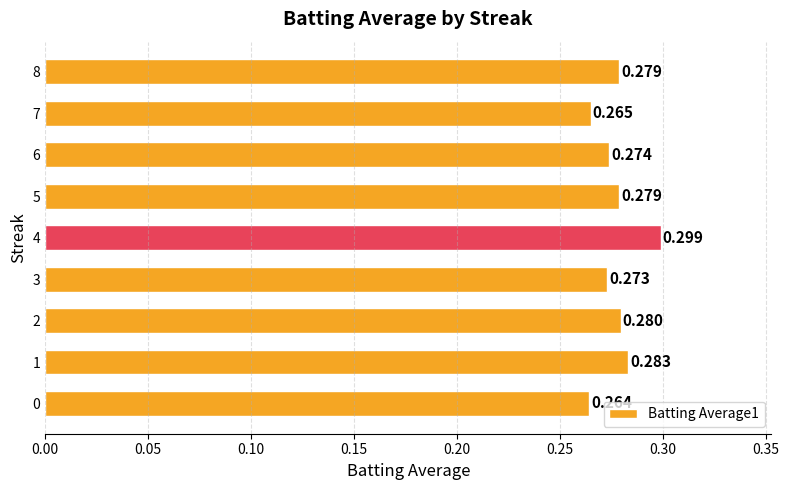

Which category has the highest value across all series?

4